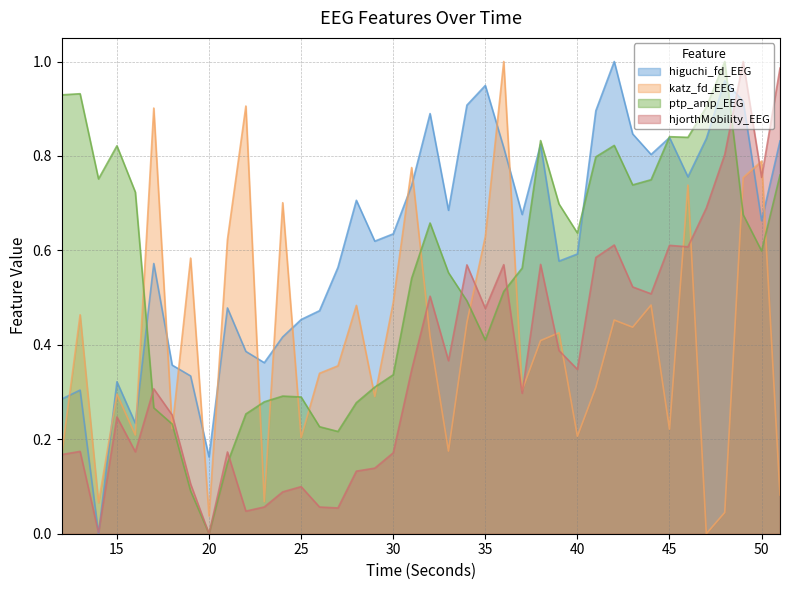

Reading left to right, what are all the values shown in this chart?

higuchi_fd_EEG: 12=0.3	13=0.3	14=0.0	15=0.3	16=0.2	17=0.6	18=0.4	19=0.3	20=0.2	21=0.5	22=0.4	23=0.4	24=0.4	25=0.5	26=0.5	27=0.6	28=0.7	29=0.6	30=0.6	31=0.7	32=0.9	33=0.7	34=0.9	35=0.9	36=0.8	37=0.7	38=0.8	39=0.6	40=0.6	41=0.9	42=1.0	43=0.8	44=0.8	45=0.8	46=0.8	47=0.8	48=1.0	49=0.9	50=0.7	51=0.8
katz_fd_EEG: 12=0.2	13=0.5	14=0.1	15=0.3	16=0.2	17=0.9	18=0.2	19=0.6	20=0.0	21=0.6	22=0.9	23=0.1	24=0.7	25=0.2	26=0.3	27=0.4	28=0.5	29=0.3	30=0.5	31=0.8	32=0.4	33=0.2	34=0.4	35=0.6	36=1.0	37=0.3	38=0.4	39=0.4	40=0.2	41=0.3	42=0.5	43=0.4	44=0.5	45=0.2	46=0.7	47=0.0	48=0.0	49=0.8	50=0.8	51=0.1
ptp_amp_EEG: 12=0.9	13=0.9	14=0.8	15=0.8	16=0.7	17=0.3	18=0.2	19=0.1	20=0.0	21=0.1	22=0.3	23=0.3	24=0.3	25=0.3	26=0.2	27=0.2	28=0.3	29=0.3	30=0.3	31=0.5	32=0.7	33=0.6	34=0.5	35=0.4	36=0.5	37=0.6	38=0.8	39=0.7	40=0.6	41=0.8	42=0.8	43=0.7	44=0.7	45=0.8	46=0.8	47=0.9	48=1.0	49=0.7	50=0.6	51=0.8
hjorthMobility_EEG: 12=0.2	13=0.2	14=0.0	15=0.2	16=0.2	17=0.3	18=0.3	19=0.1	20=0.0	21=0.2	22=0.0	23=0.1	24=0.1	25=0.1	26=0.1	27=0.1	28=0.1	29=0.1	30=0.2	31=0.3	32=0.5	33=0.4	34=0.6	35=0.5	36=0.6	37=0.3	38=0.6	39=0.4	40=0.3	41=0.6	42=0.6	43=0.5	44=0.5	45=0.6	46=0.6	47=0.7	48=0.8	49=1.0	50=0.8	51=1.0